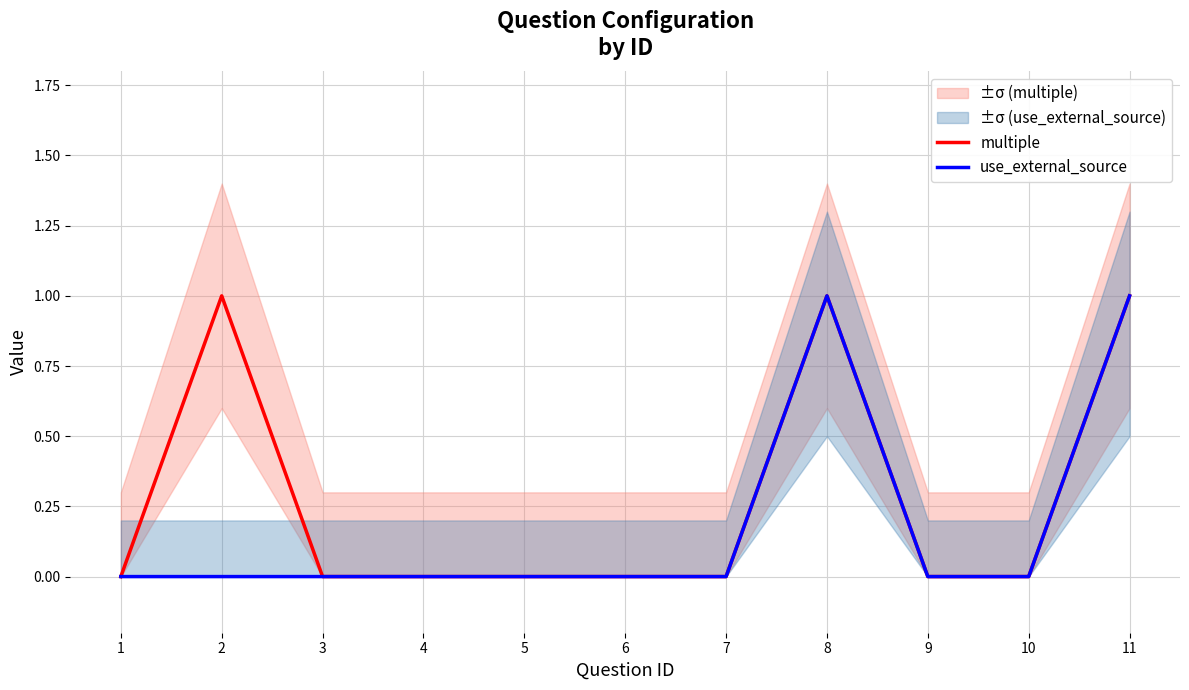

Count the multiple values in the range 0 to 1.

11